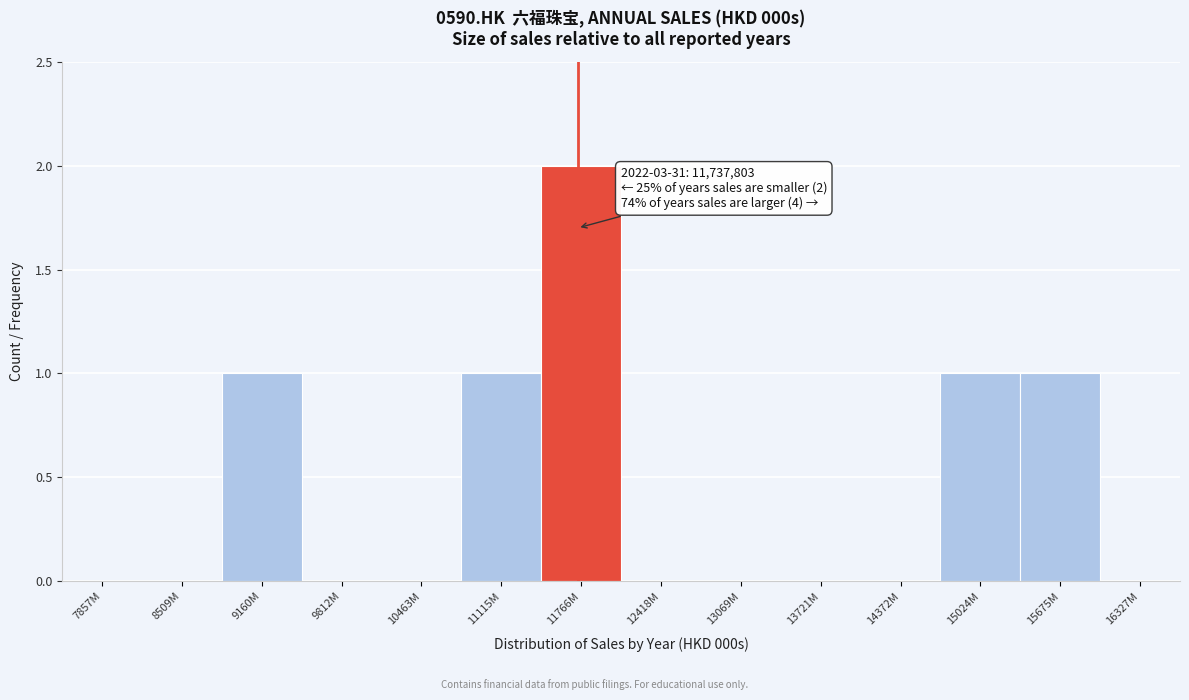

Reading left to right, what are all the values shown in this chart?

7857M=0	8509M=0	9160M=1	9812M=0	10463M=0	11115M=1	11766M=2	12418M=0	13069M=0	13721M=0	14372M=0	15024M=1	15675M=1	16327M=0